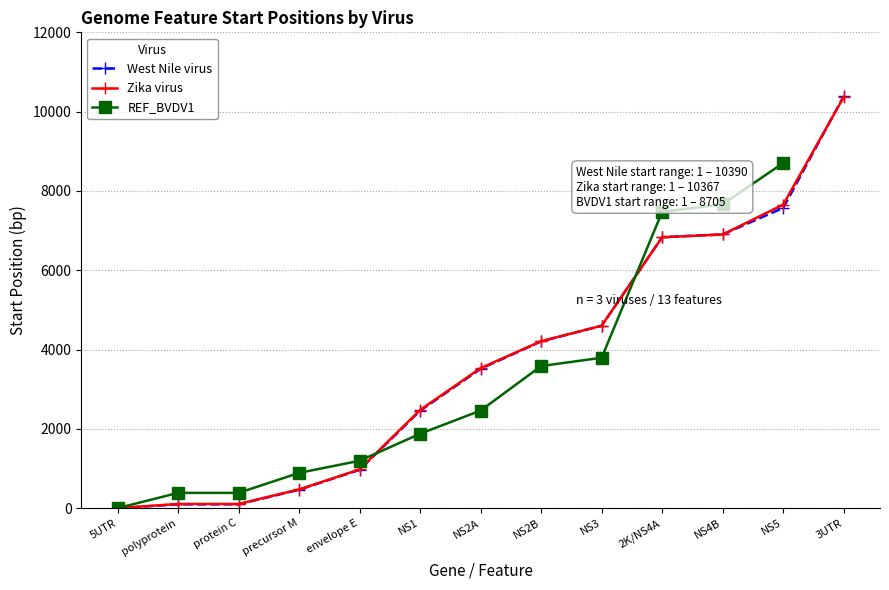

List the series in order of their peak value, highest first.

West Nile virus, Zika virus, REF_BVDV1